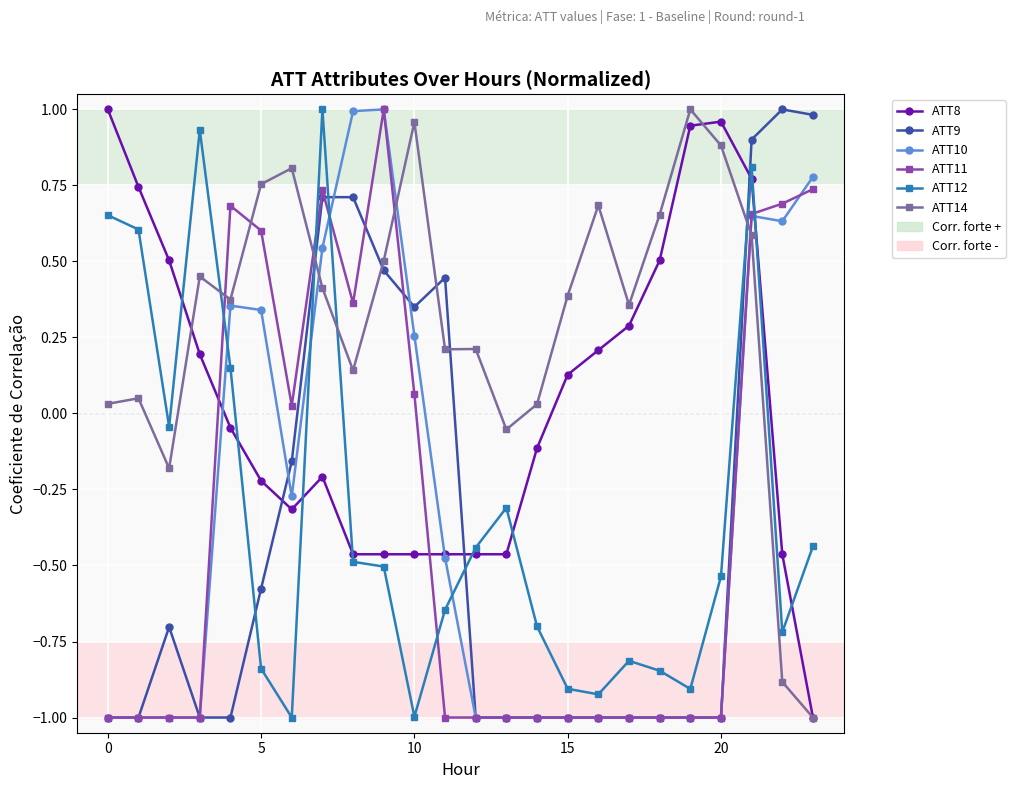

What is the minimum value shown in the chart?

-1.0